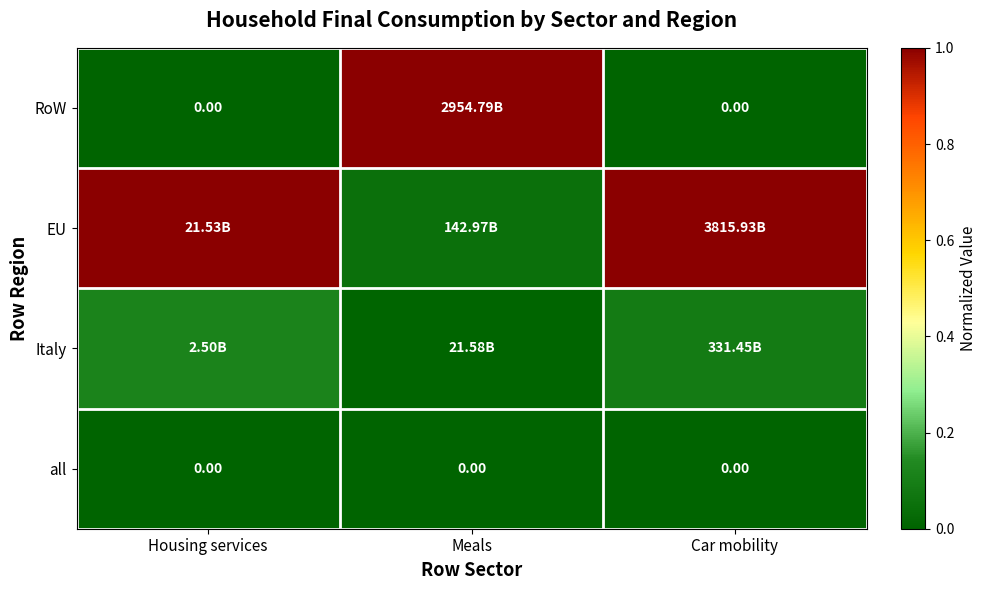

The value of Italy at Meals is 0.0. True or false?

False